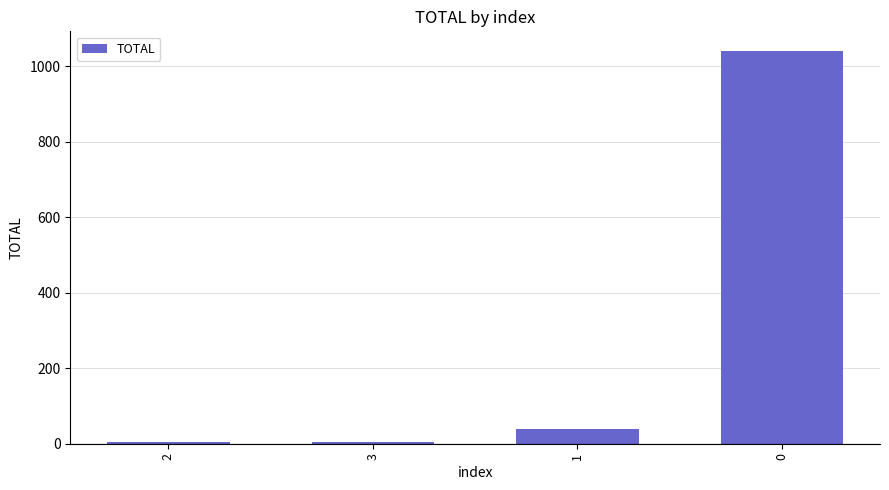

What is the change in value from 1 to 0?

+1001